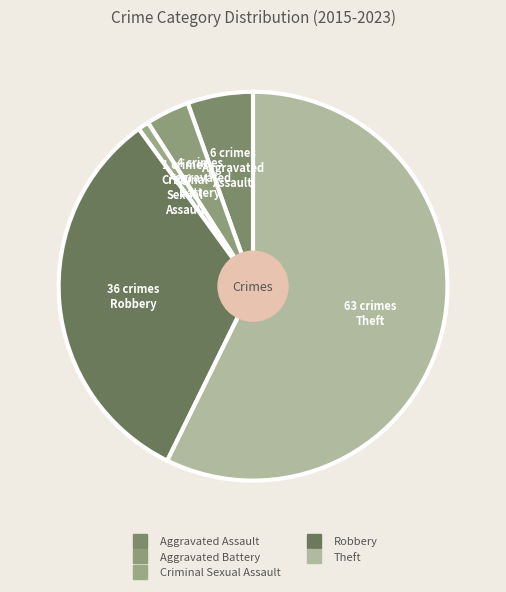

How many segments does this pie chart have?

5